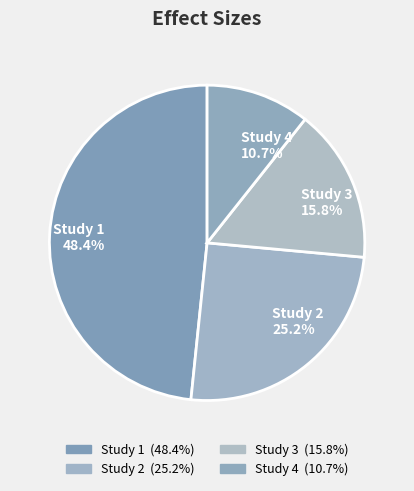

How many segments does this pie chart have?

4